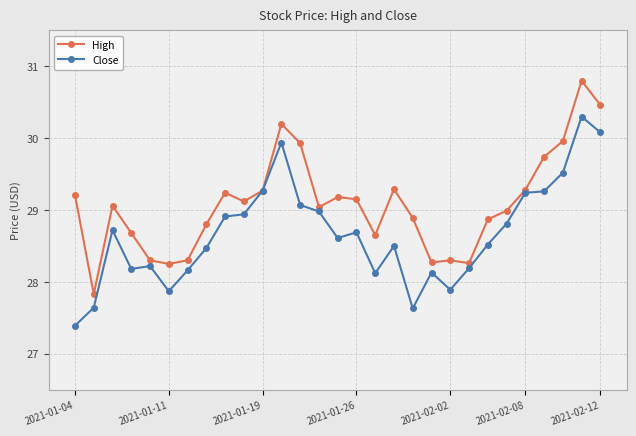

At how many categories does at least one series exceed 27?

29